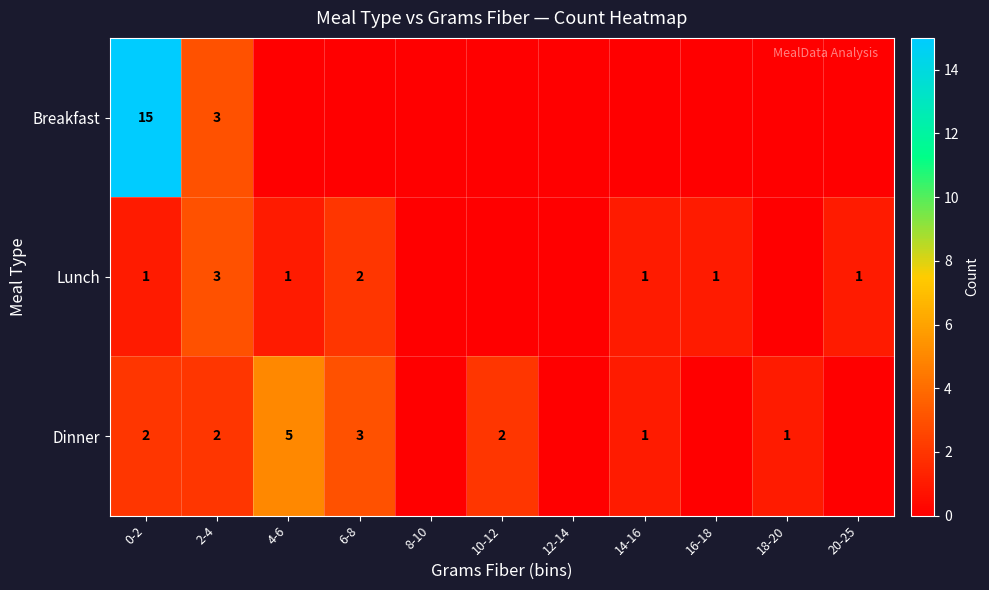

The value of Lunch at 6-8 is 3. True or false?

False